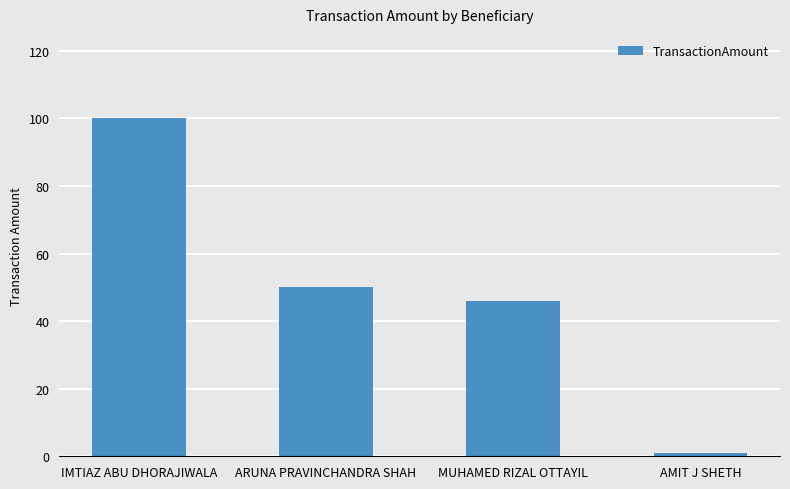

What is the smallest value displayed?

1